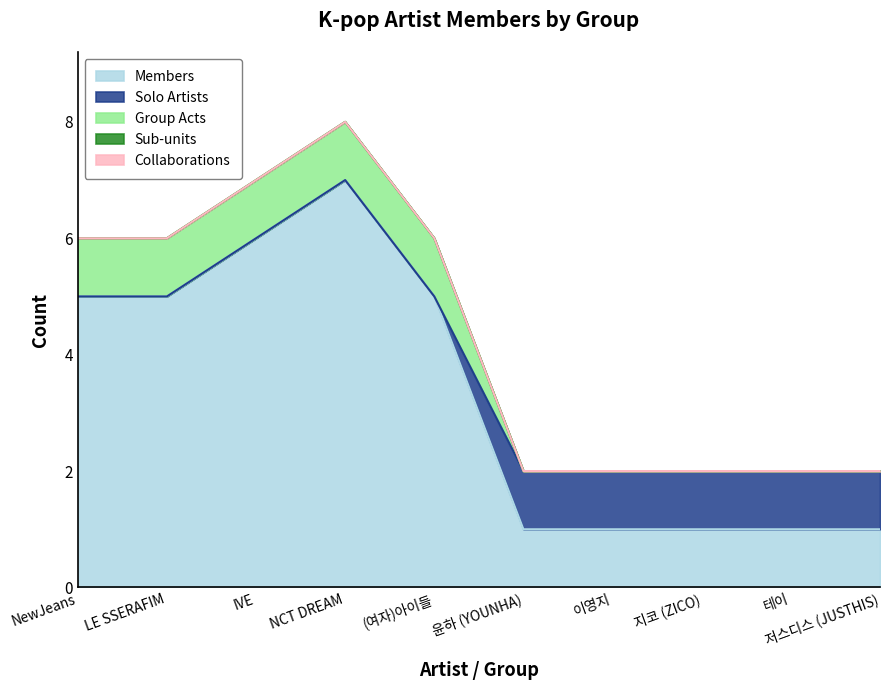

The Solo Artists series shows 0 at NewJeans. True or false?

True